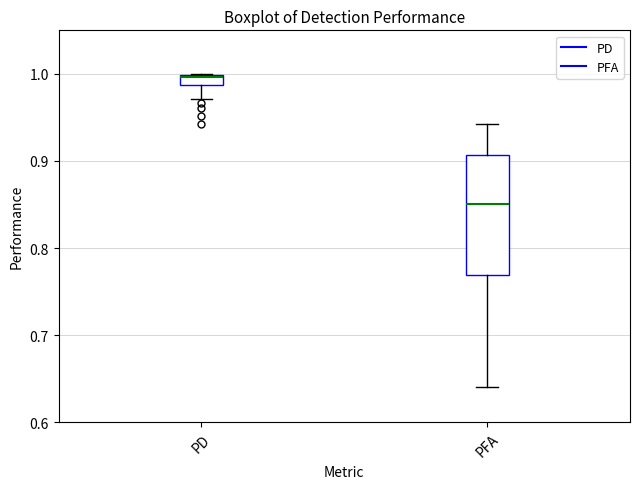

Which box's median line is the highest?

PD